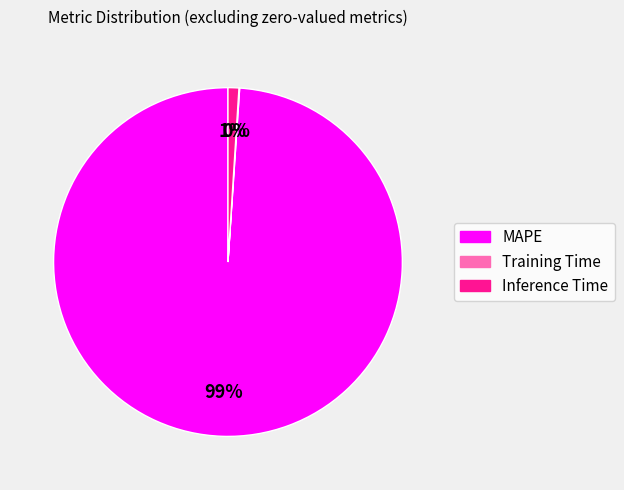

Between Inference Time and MAPE, which is larger?

MAPE